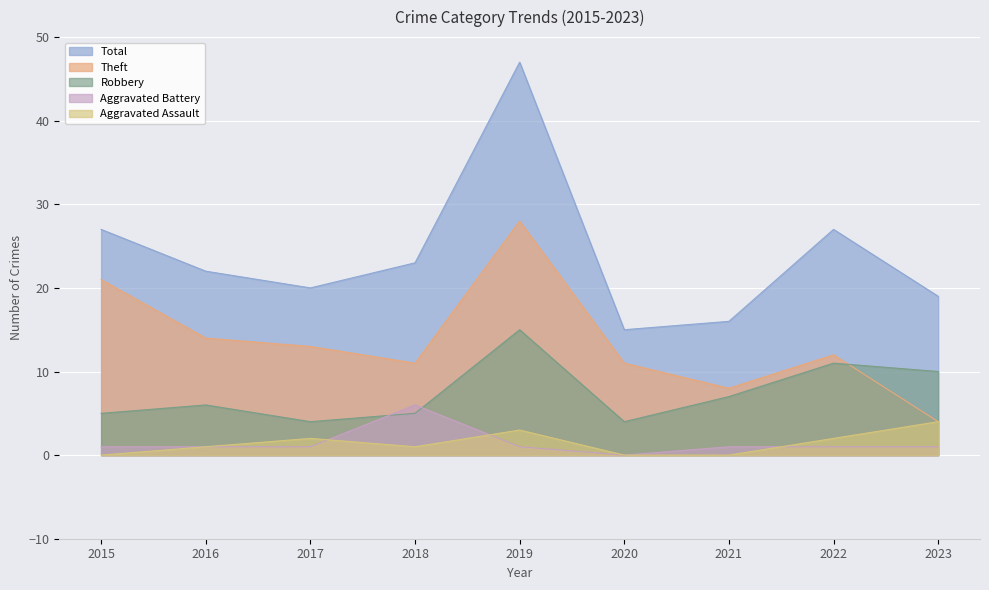

How many values in the Aggravated Assault series exceed 1?

4